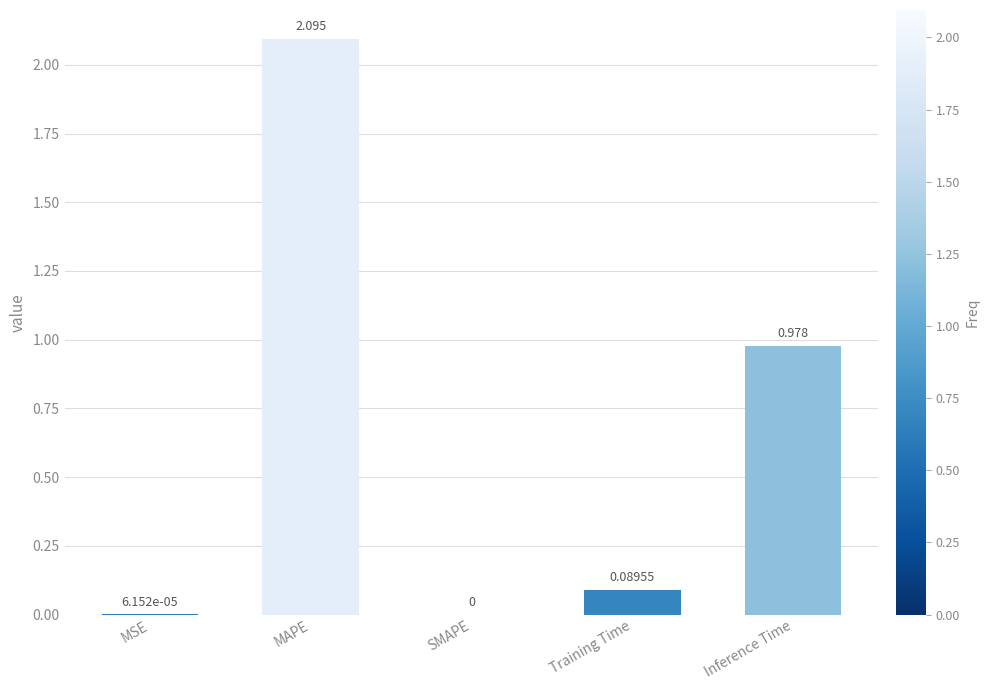

How many distinct data groups are displayed?

1